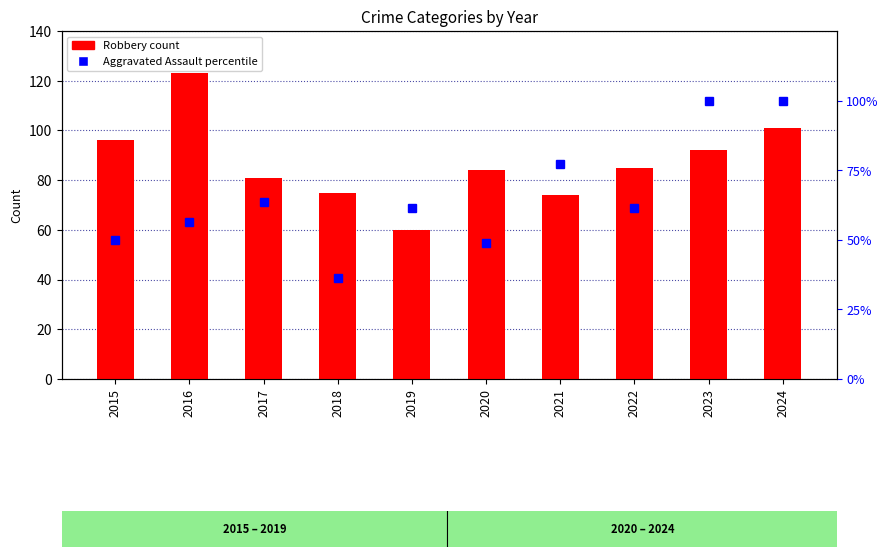

The value of Robbery (count) at 2016 is 123.0. True or false?

True